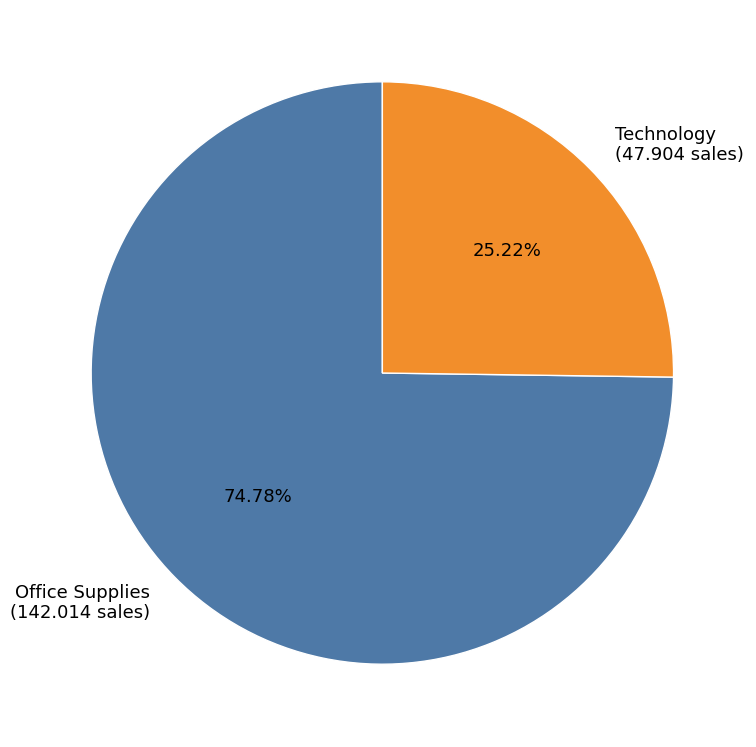

To the nearest percent, what is the average slice percentage?

50%